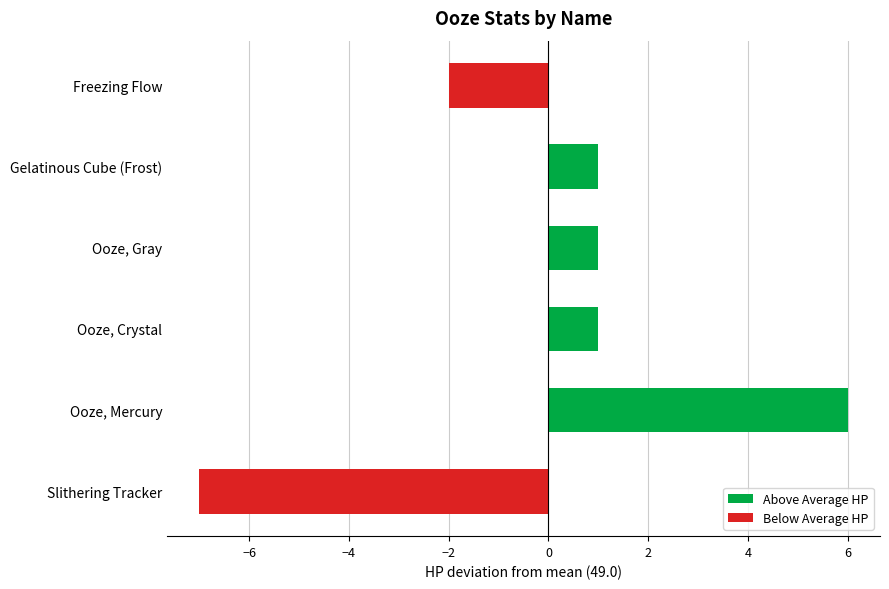

How many categories are shown in the chart?

6